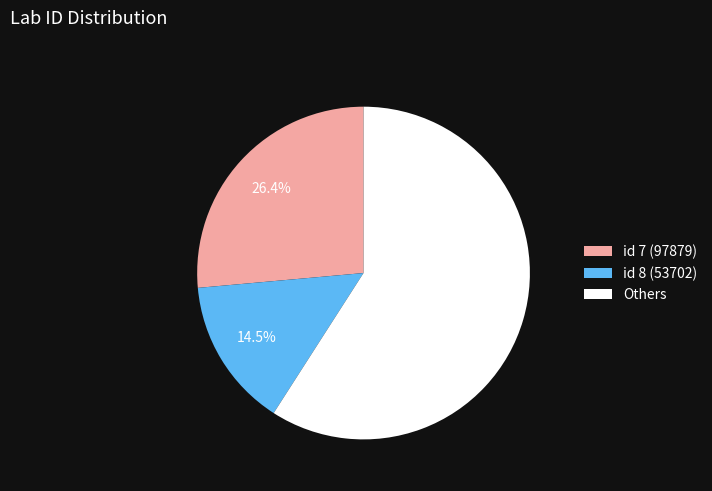

Which category has the biggest portion of the pie?

Others